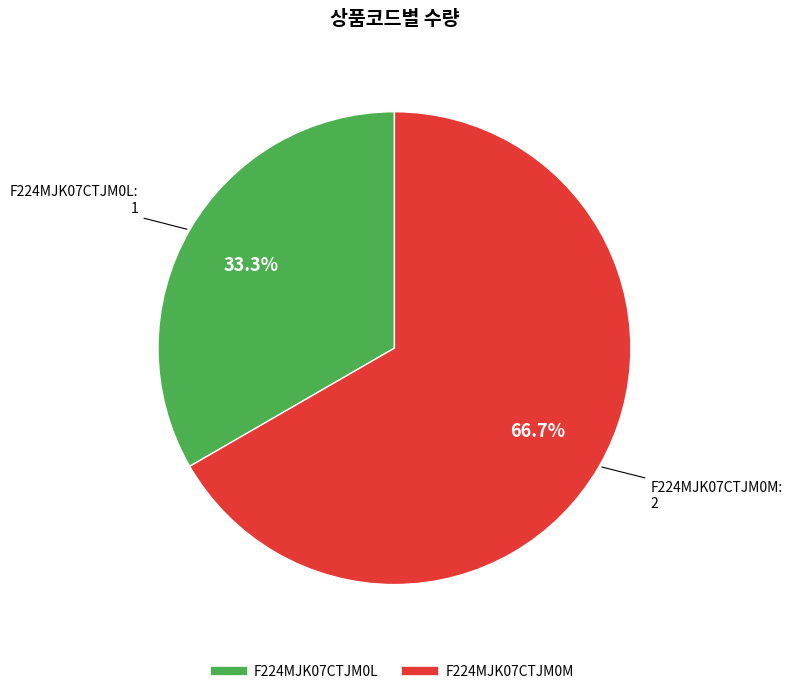

Is there any slice that represents more than half of the pie?

Yes